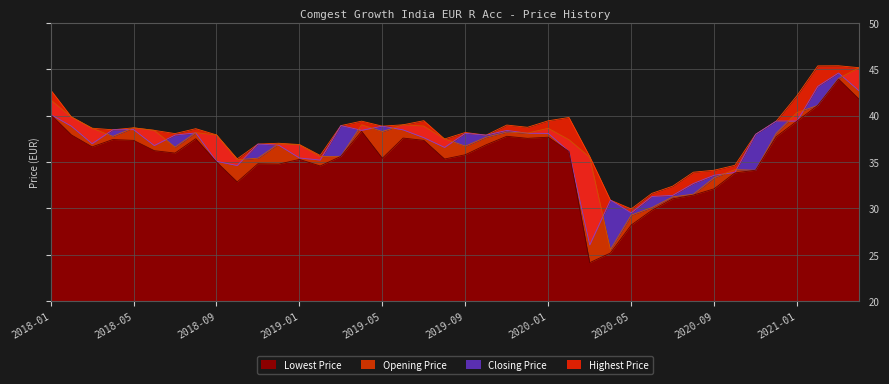

The Highest Price series shows 38.1 at 2018-07. True or false?

True